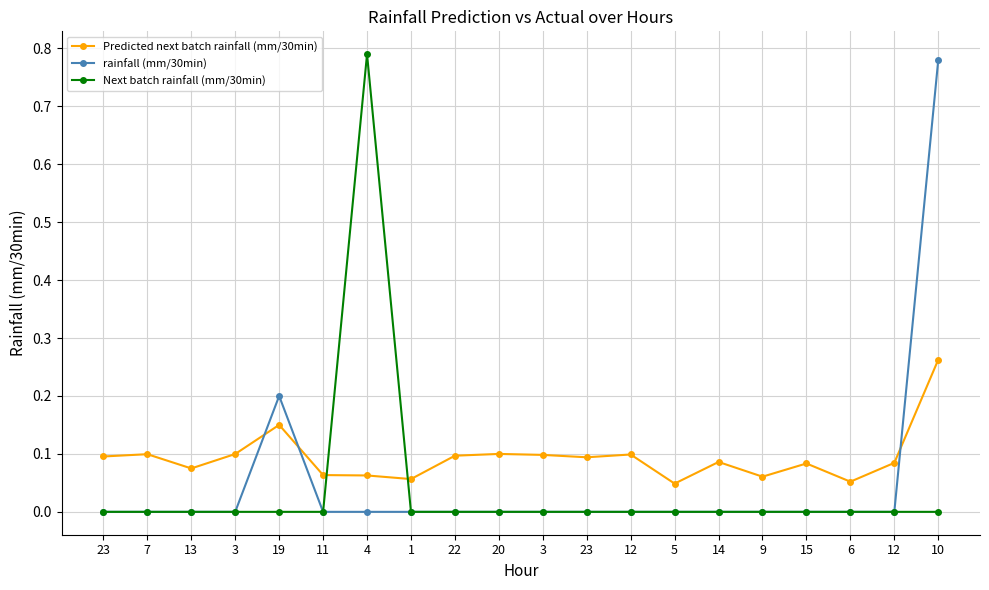

How many lines are shown in the chart?

3